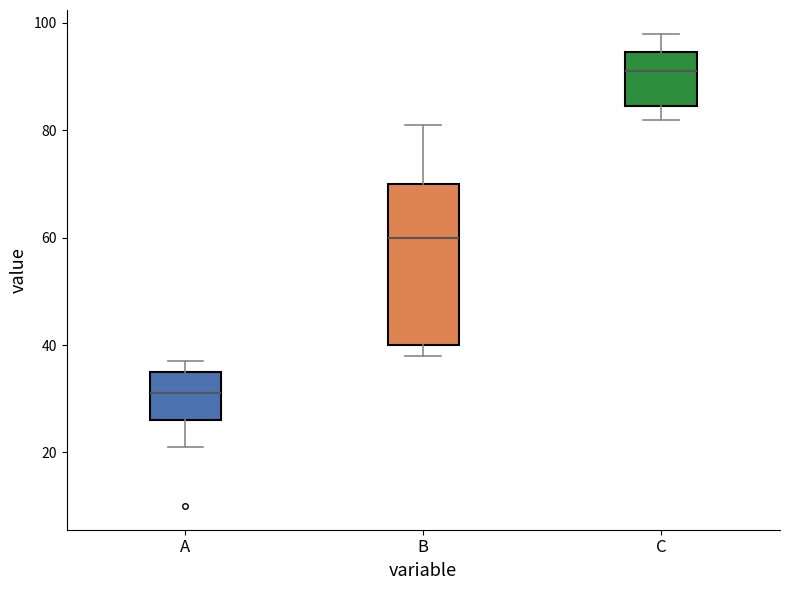

Where does the lower whisker of the box for A end on the y-axis? The values are not printed on the chart, so give them approximately, as read against the axis.

22